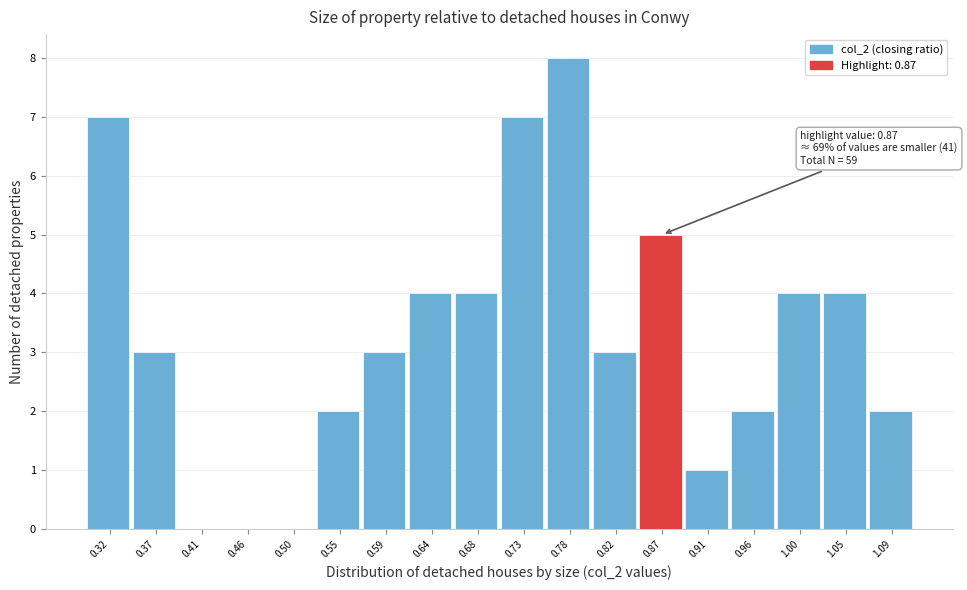

Reading left to right, transcribe all the data shown in this chart.

0.32=7	0.37=3	0.41=0	0.46=0	0.50=0	0.55=2	0.59=3	0.64=4	0.68=4	0.73=7	0.78=8	0.82=3	0.87=5	0.91=1	0.96=2	1.00=4	1.05=4	1.09=2